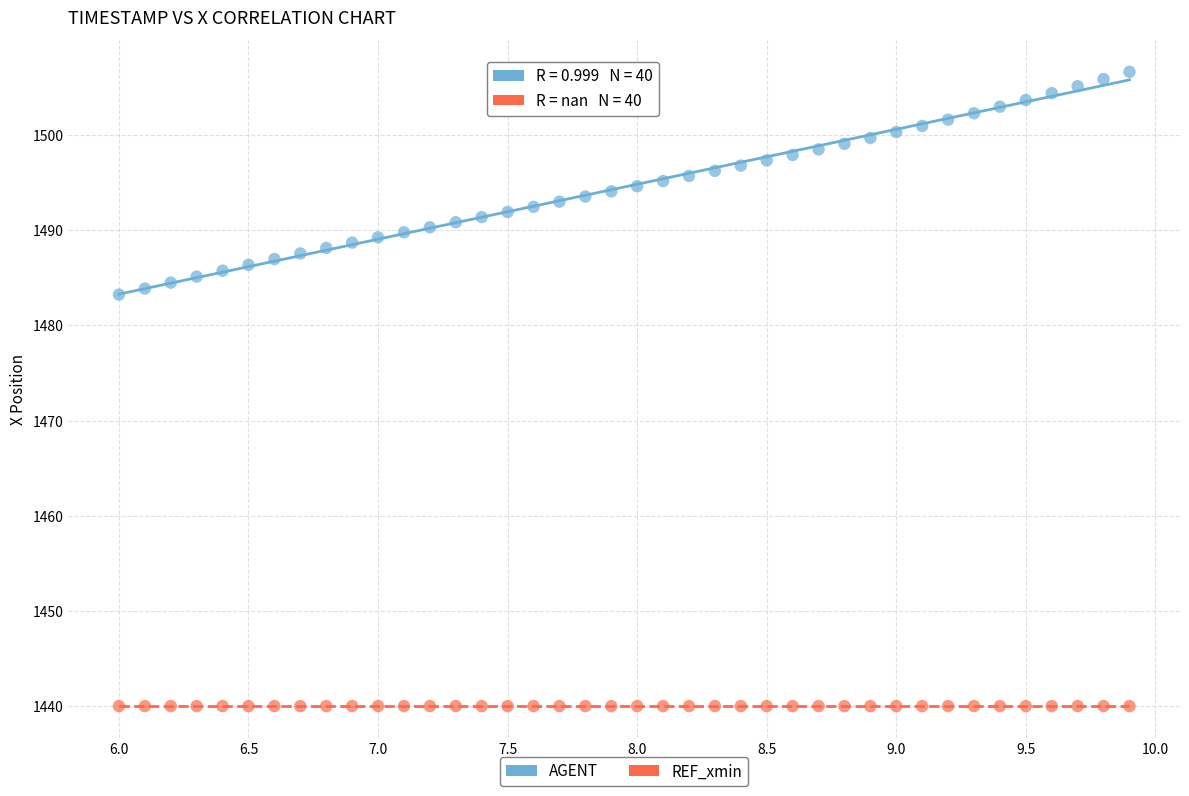

Which series reaches the maximum Y coordinate?

AGENT